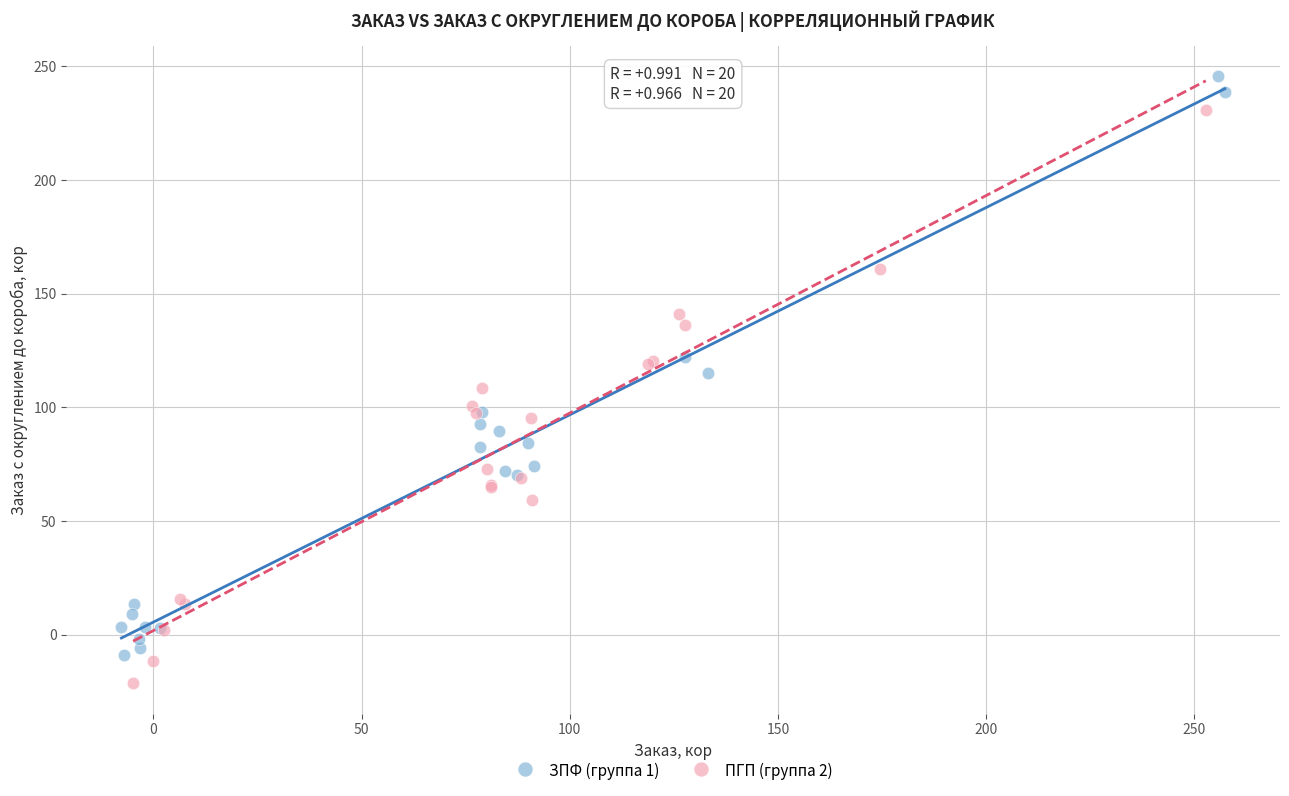

Which series has the widest spread of Y values?

ЗПФ (группа 1)